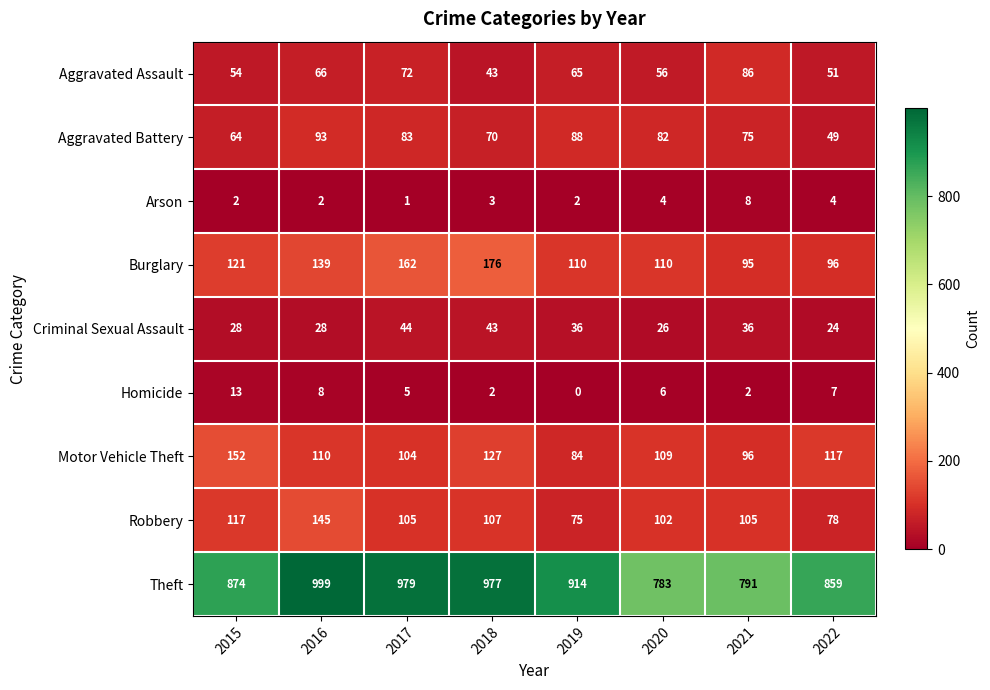

What is the maximum value shown in the chart?

999